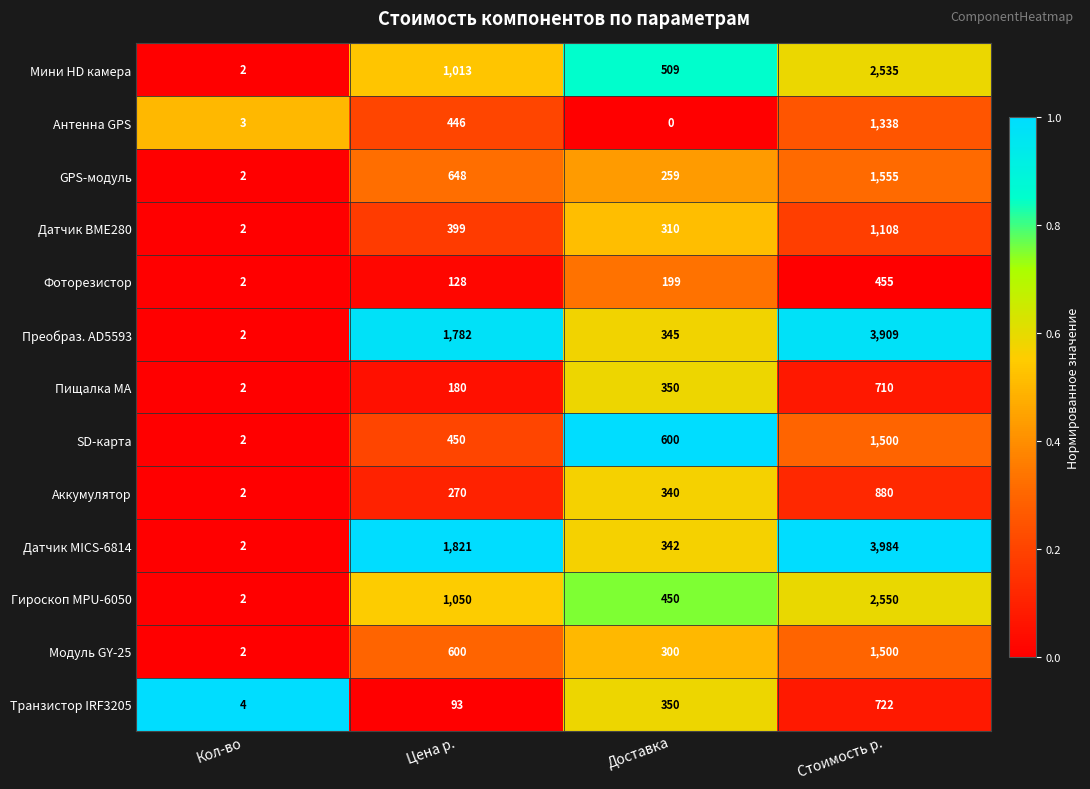

At how many categories does at least one series exceed 0?

4